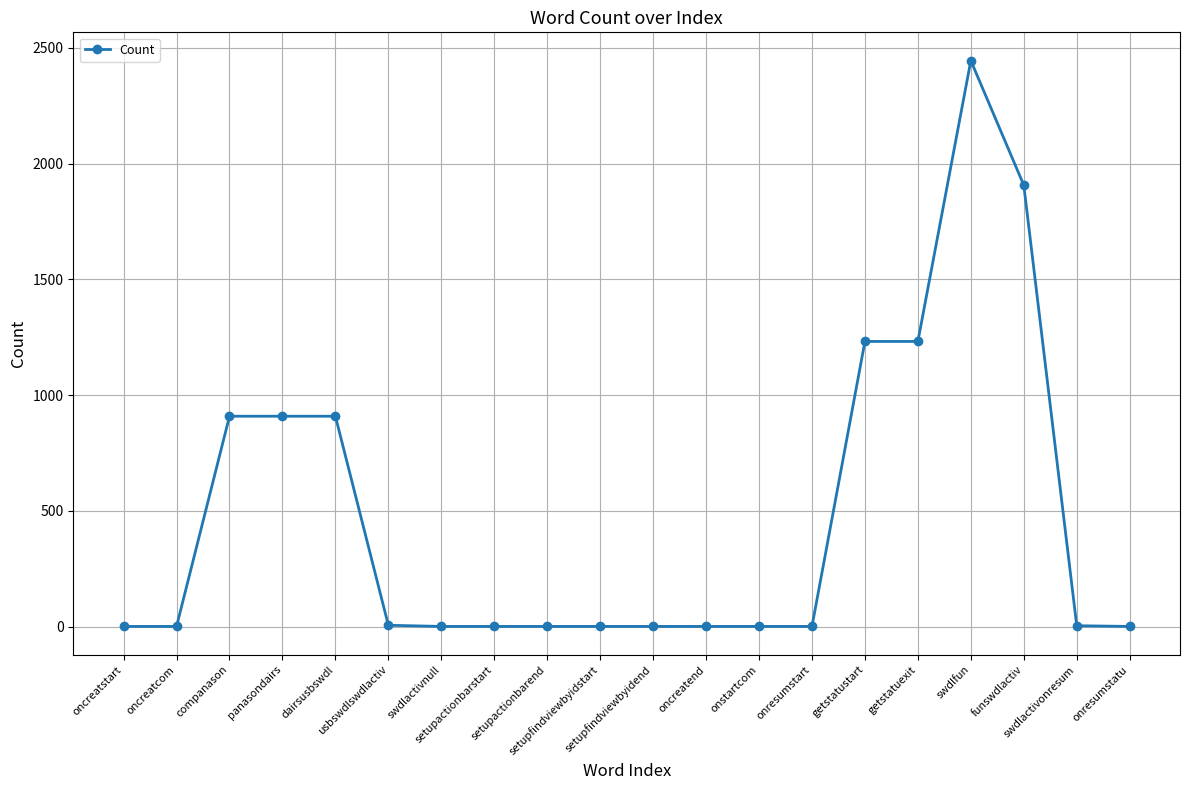

What is the change in value from oncreatcom to getstatuexit?

+1231